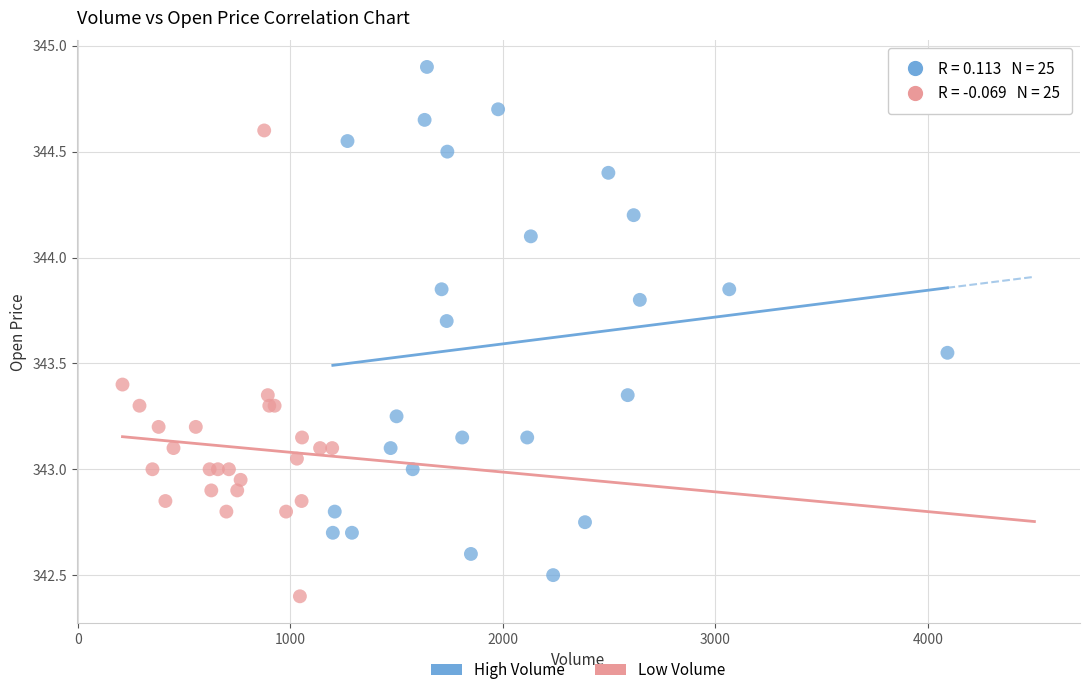

Which series has the largest Y range (max minus min)?

High Volume